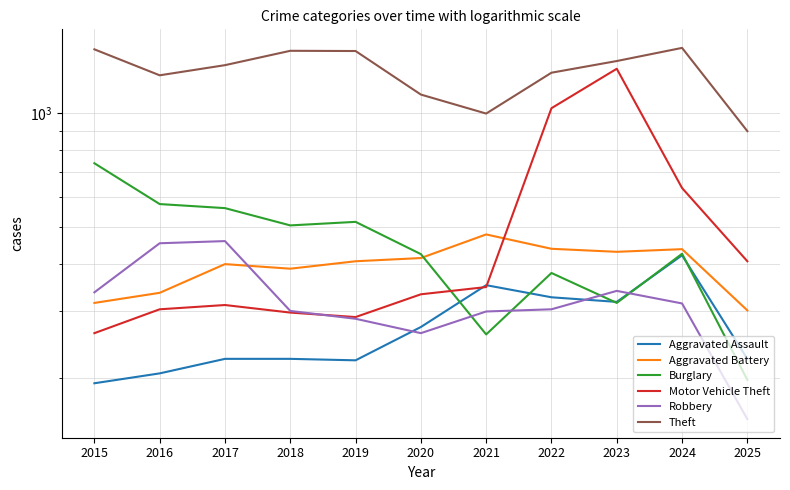

What is the approximate value of Motor Vehicle Theft at 2018?

298